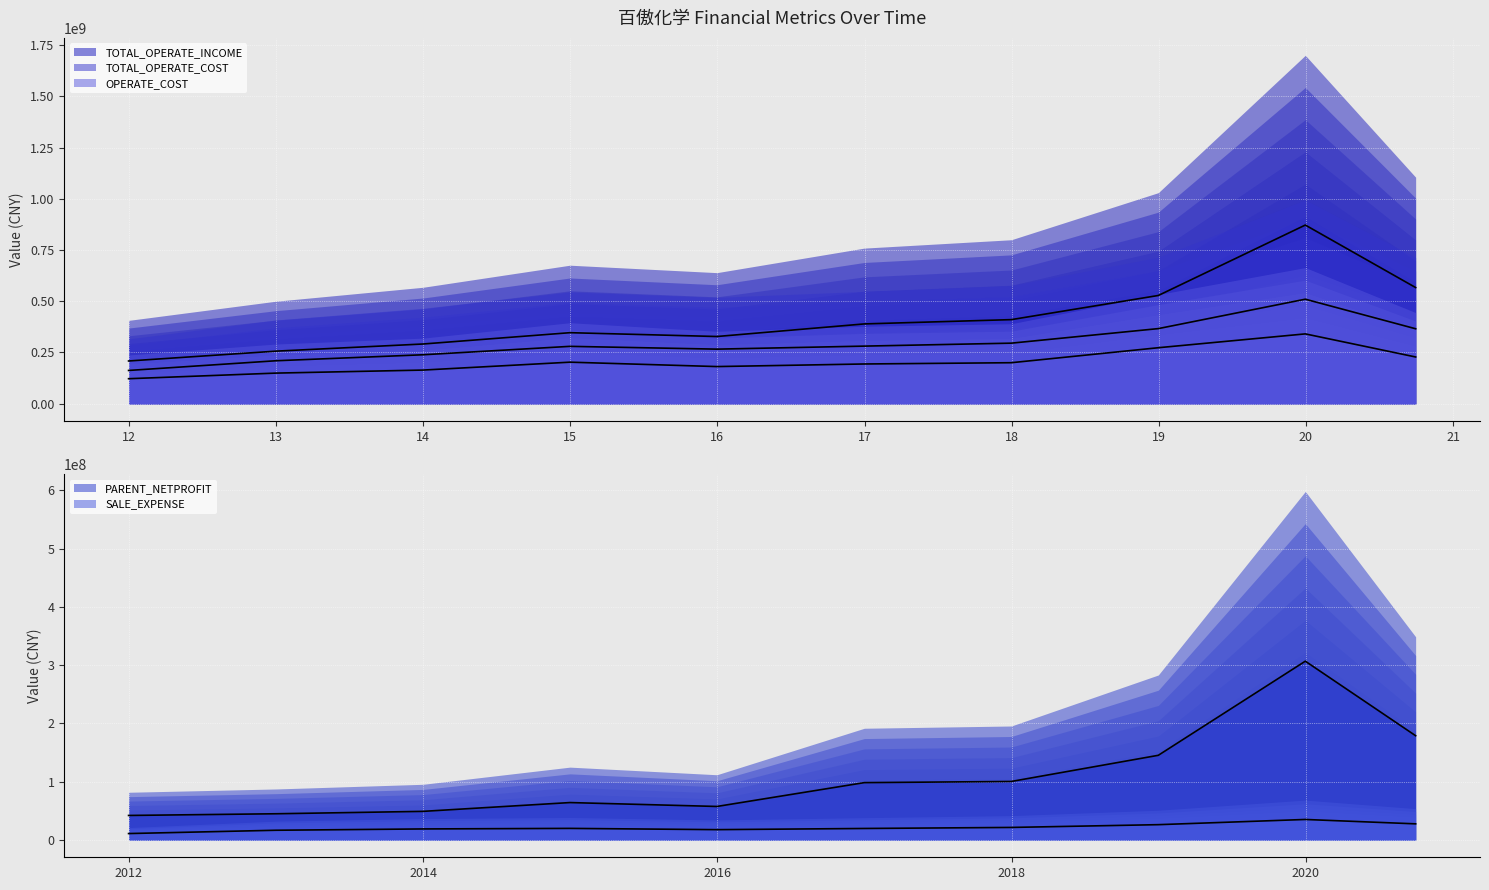

Which series changed the most between 2019-12-31 and 2020-09-30?

TOTAL_OPERATE_INCOME